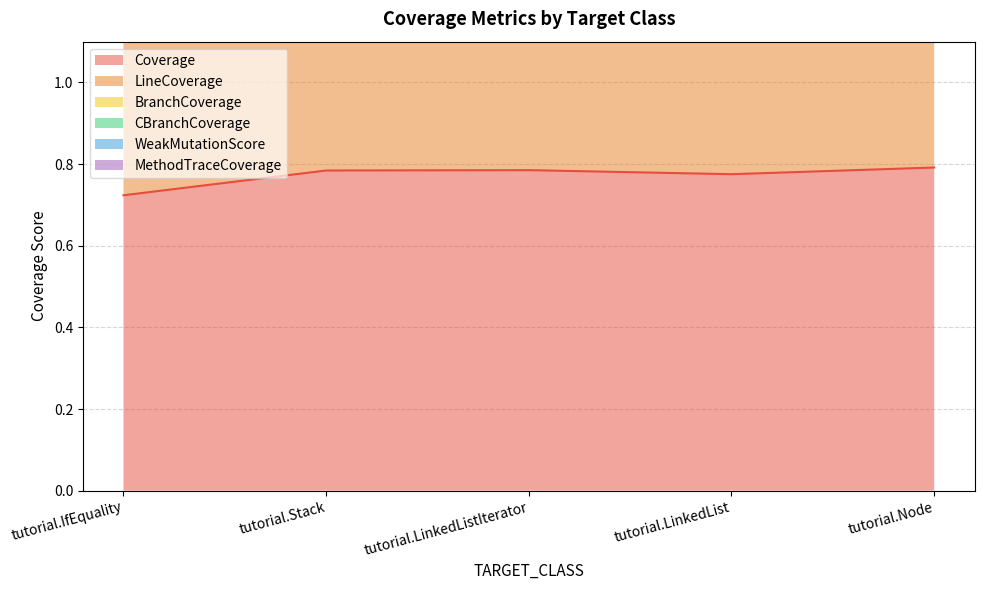

The Coverage series shows 1.4 at tutorial.Stack. True or false?

False